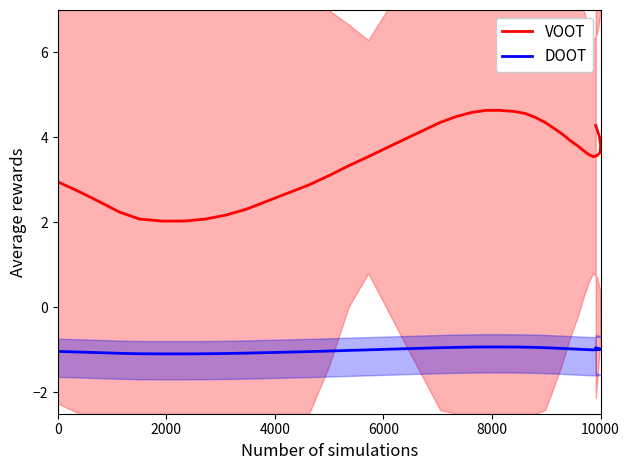

Does the chart display data point markers on the line(s)?

No